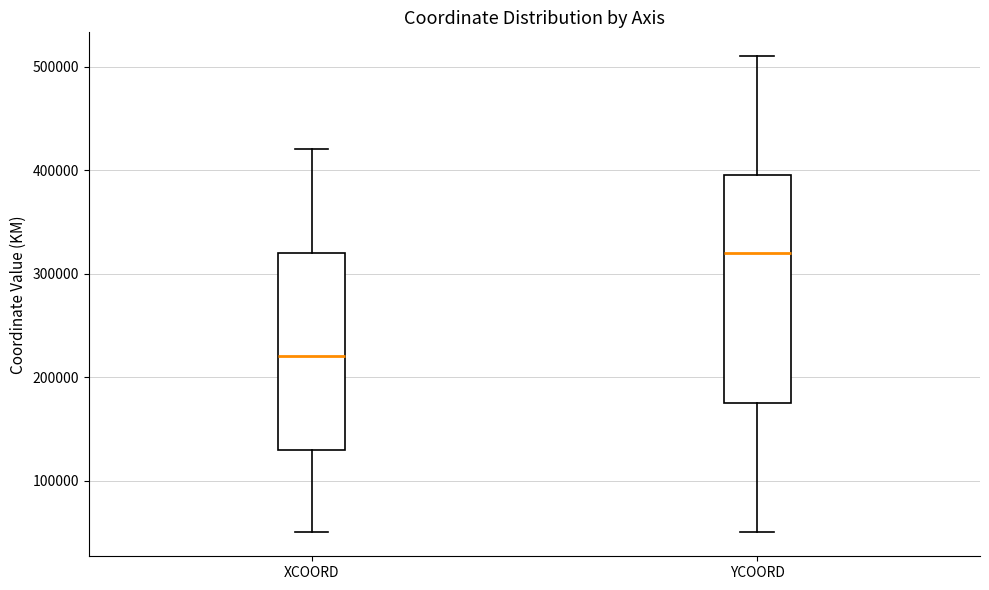

Reading left to right, transcribe this box plot: for each box, give where its median line is, the range the box spans, and where its two whiskers end, as read against the y-axis. The values are not printed on the chart, so give them approximately, as read against the axis.

XCOORD: median 220000, box 130000 to 320000, whiskers 50000 to 420000
YCOORD: median 320000, box 180000 to 400000, whiskers 50000 to 510000